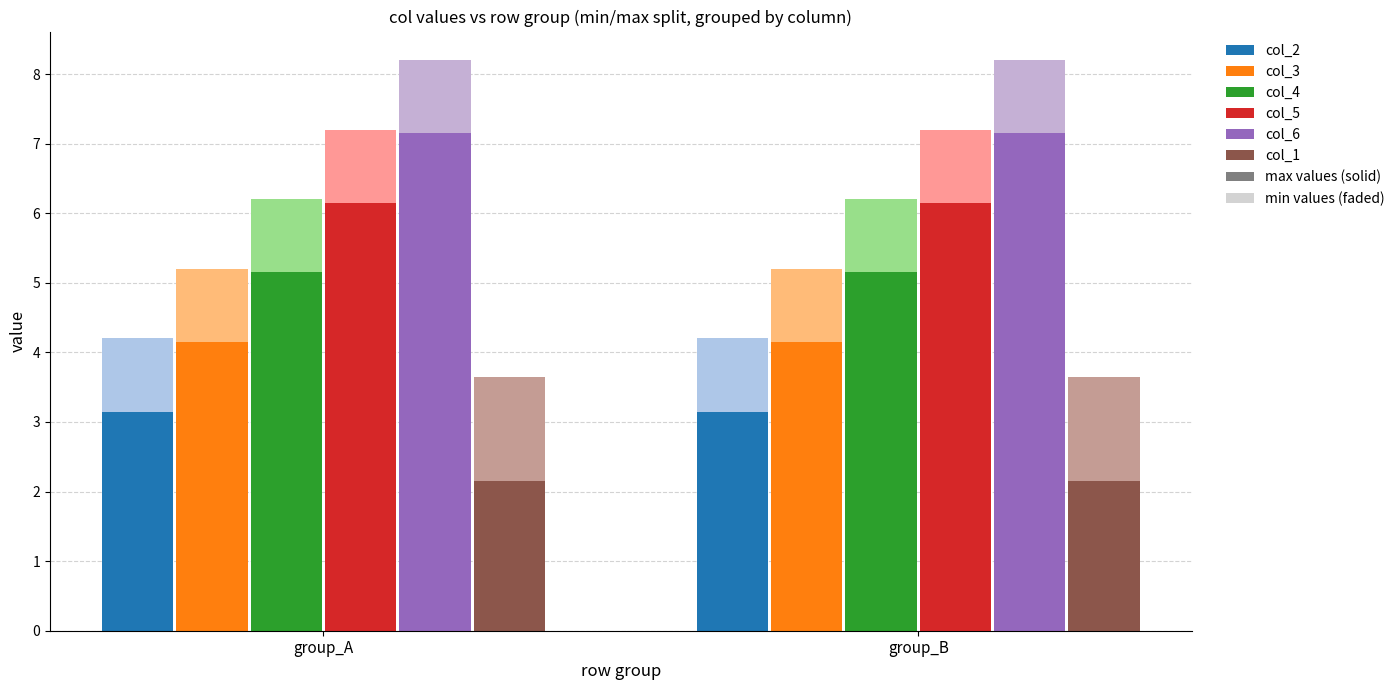

Count the number of data series in this chart.

6